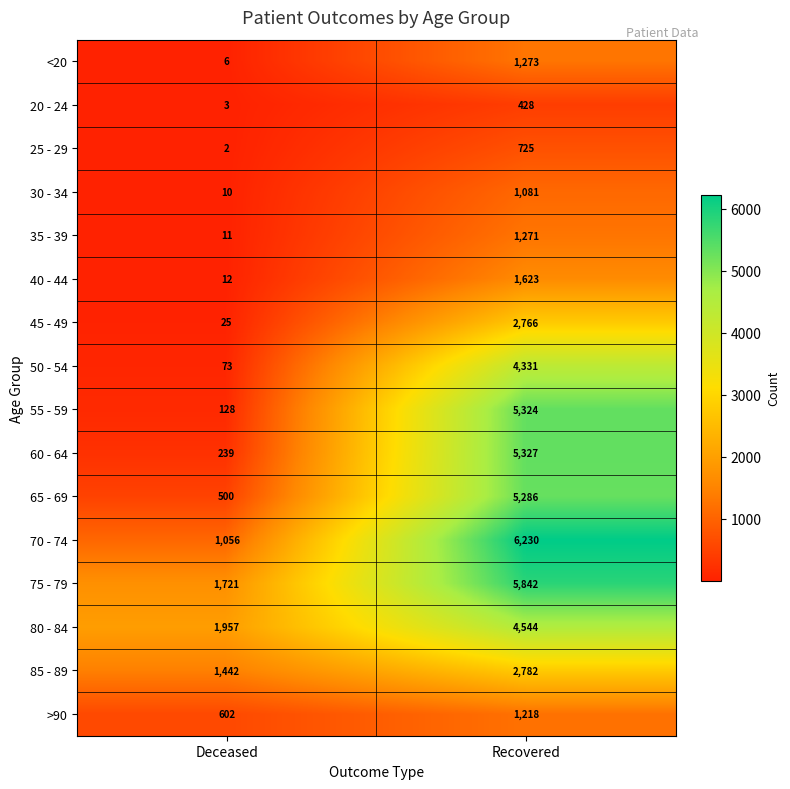

Which series has the widest spread of values?

55 - 59